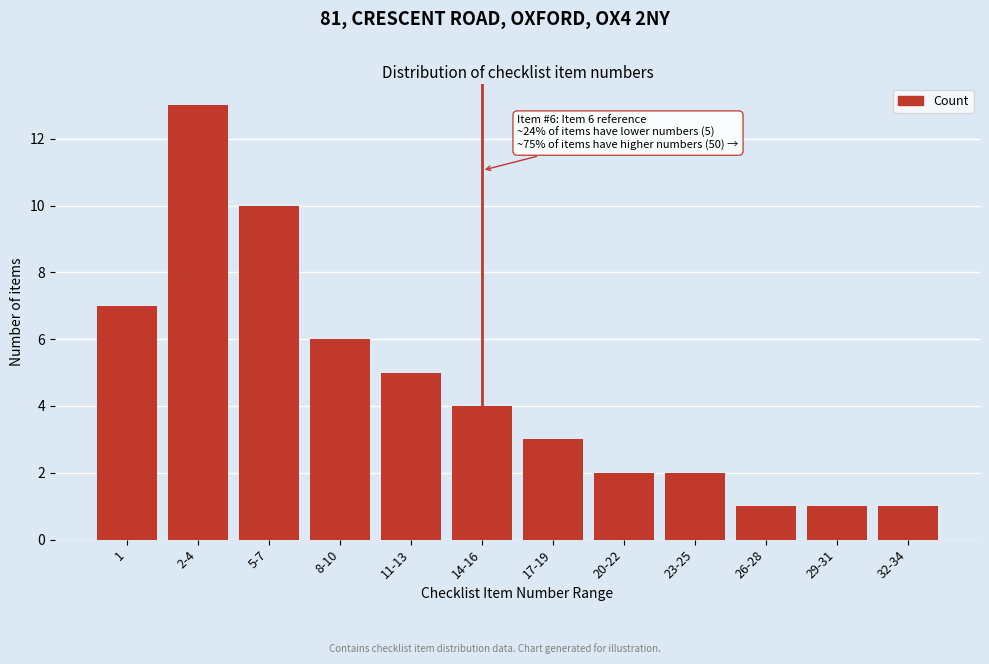

Reading left to right, list all the values displayed in this chart.

7	13	10	6	5	4	3	2	2	1	1	1